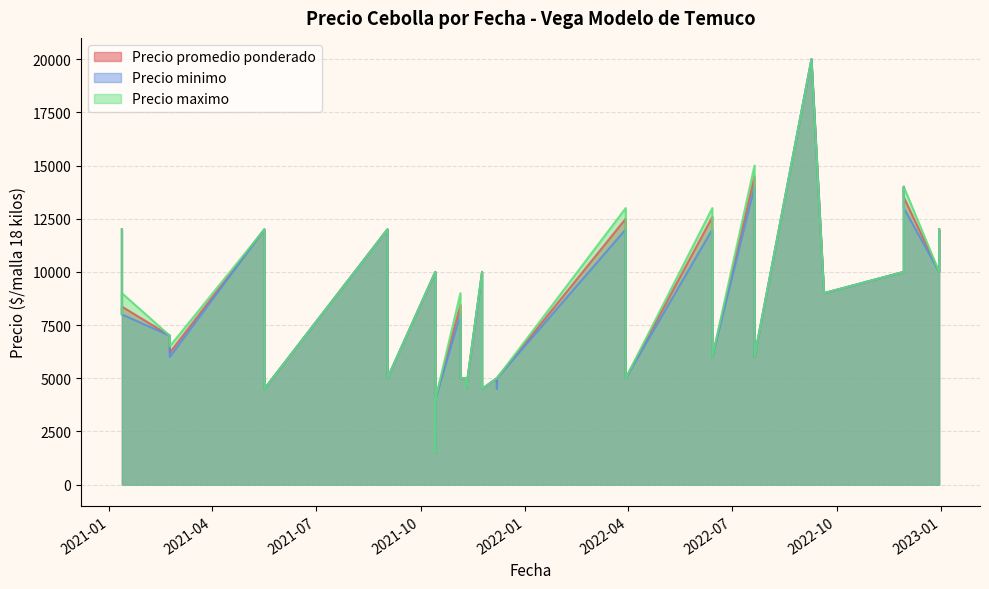

What is the approximate value of Precio maximo at 2021-10-14?

1500